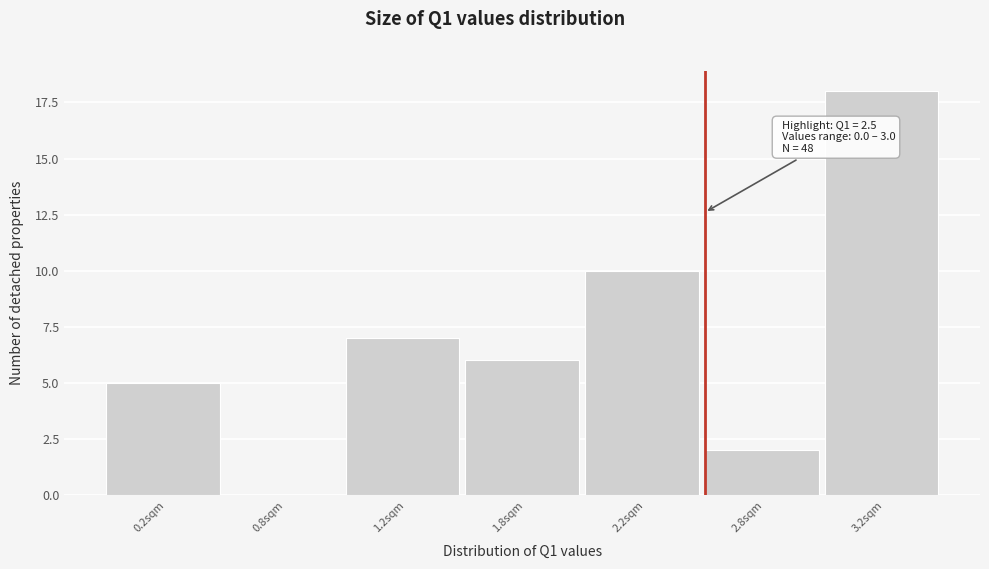

Reading left to right, what are all the values shown in this chart?

0.2sqm=5	0.8sqm=0	1.2sqm=7	1.8sqm=6	2.2sqm=10	2.8sqm=2	3.2sqm=18